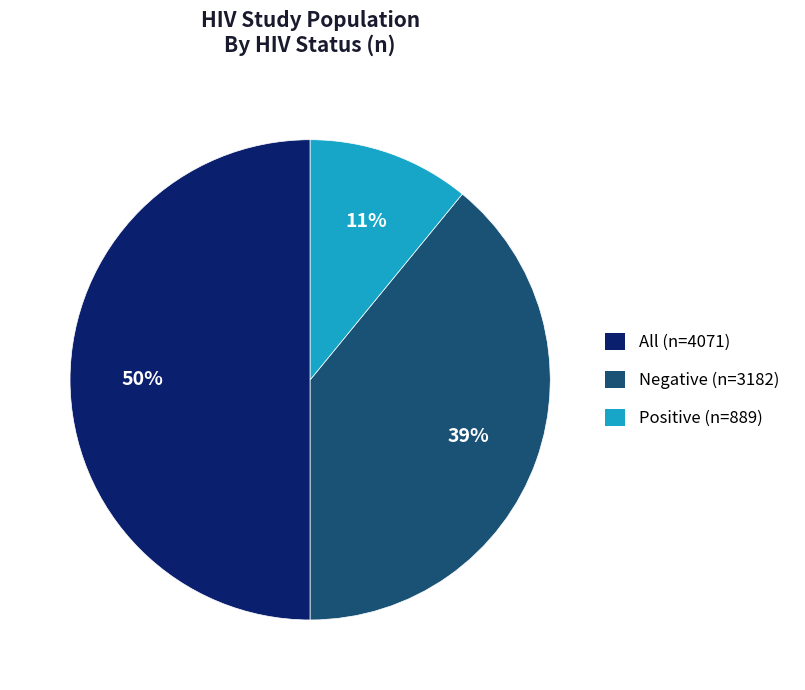

To the nearest percent, what is the average slice percentage?

33%